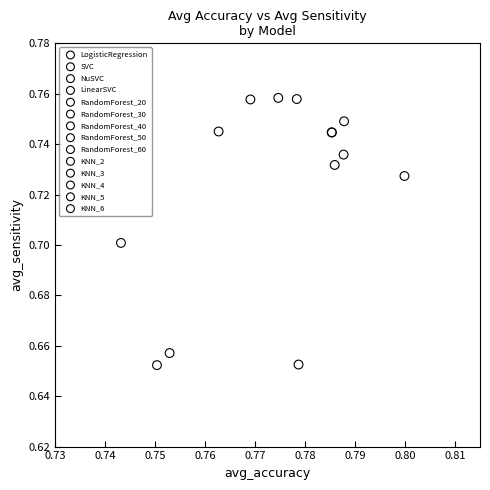

What are all the series names shown in the legend?

LogisticRegression, SVC, NuSVC, LinearSVC, RandomForest_20, RandomForest_30, RandomForest_40, RandomForest_50, RandomForest_60, KNN_2, KNN_3, KNN_4, KNN_5, KNN_6